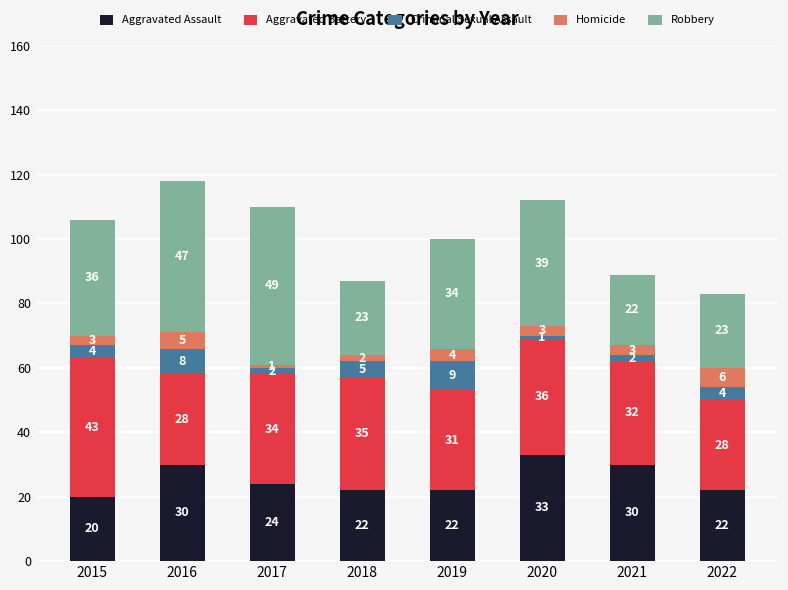

The value of Aggravated Assault at 2019 is 22. True or false?

True